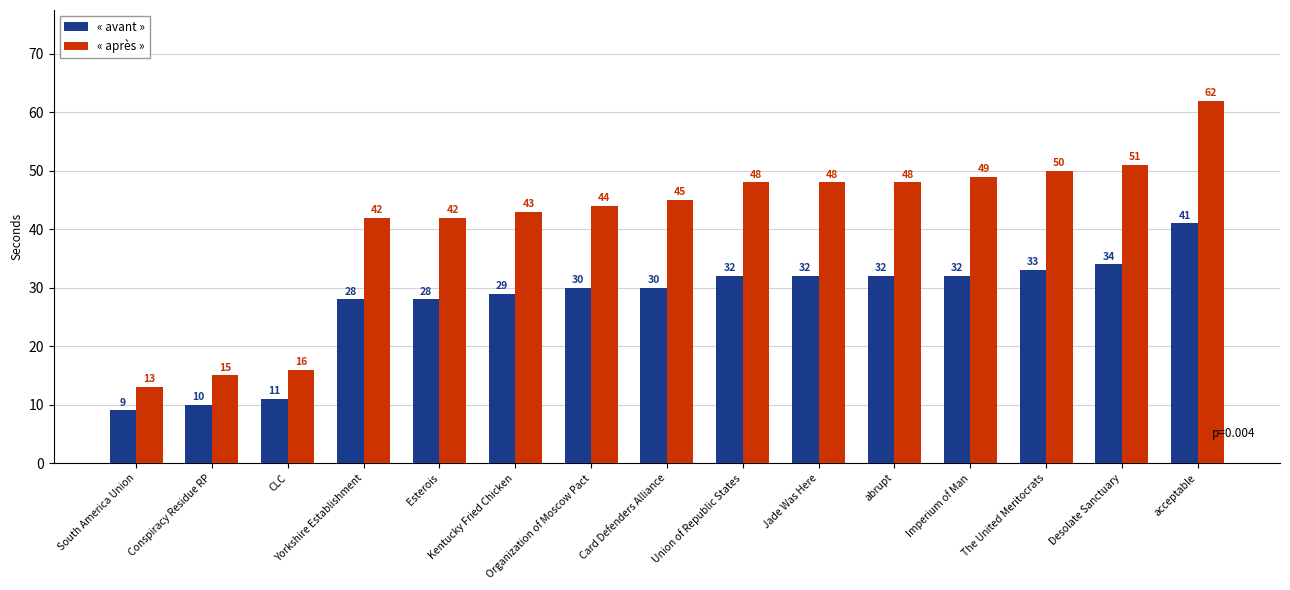

The value of « avant » at Desolate Sanctuary is 34. True or false?

True